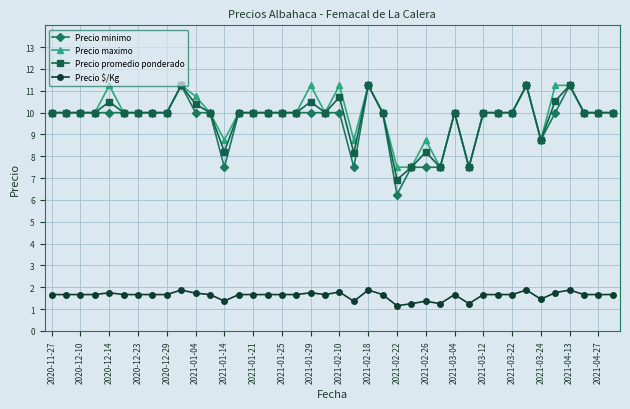

Which series has the largest range (max minus min)?

Precio minimo